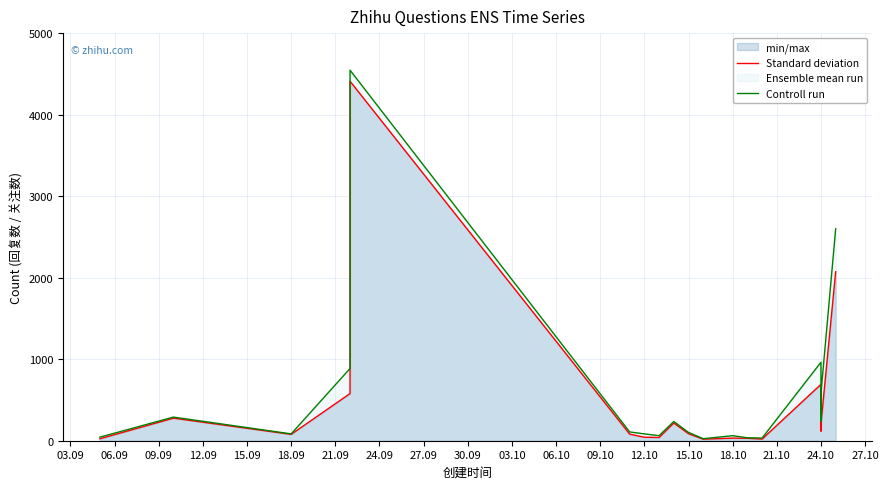

How many data points in 回复数 mean are above 119?

9